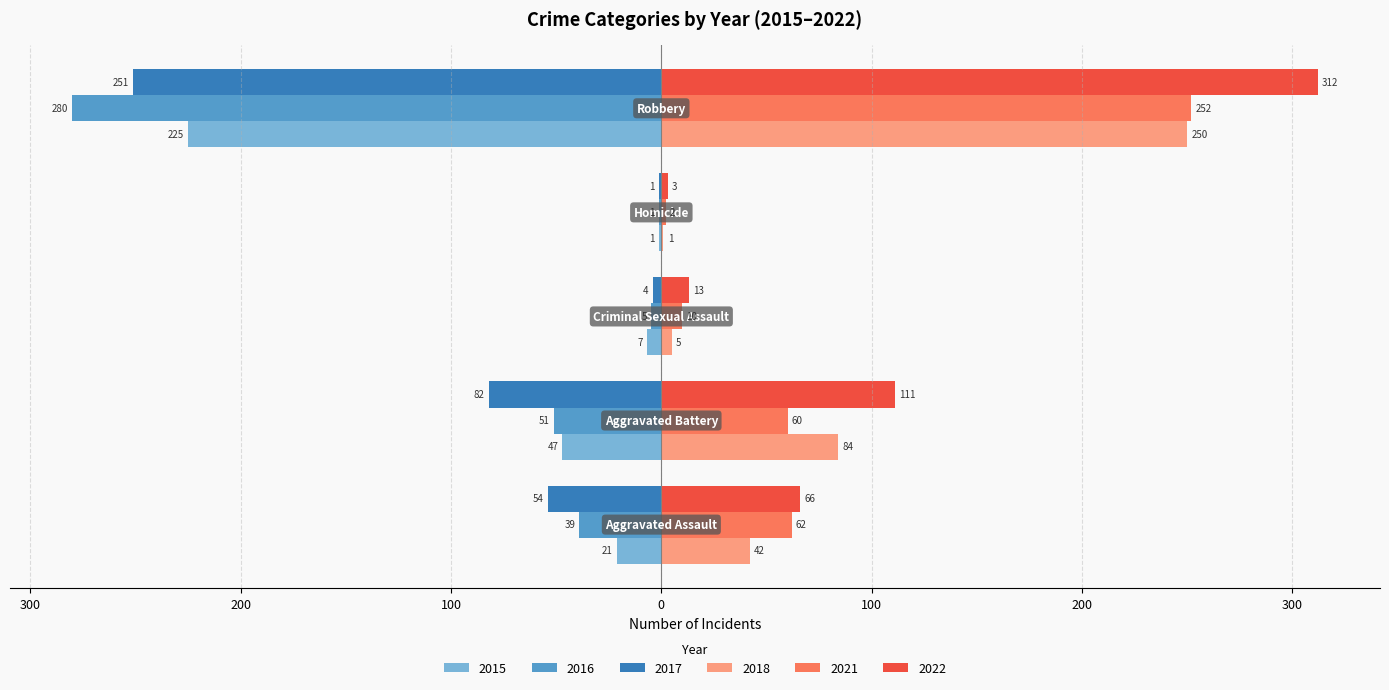

What are all the series names shown in the legend?

2015, 2016, 2017, 2018, 2021, 2022